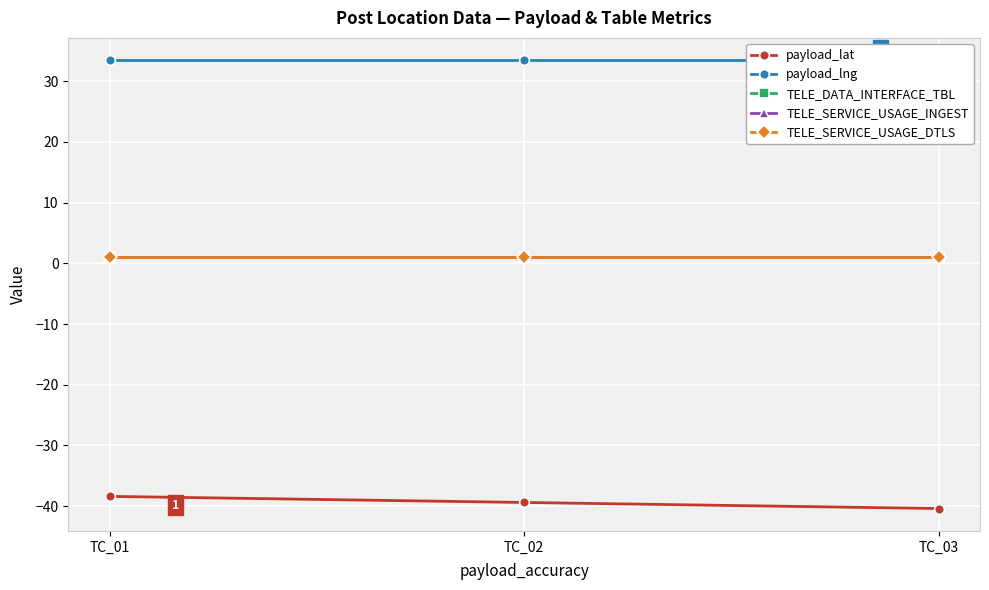

The TELE_SERVICE_USAGE_INGEST series shows 1.0 at TC_02. True or false?

True